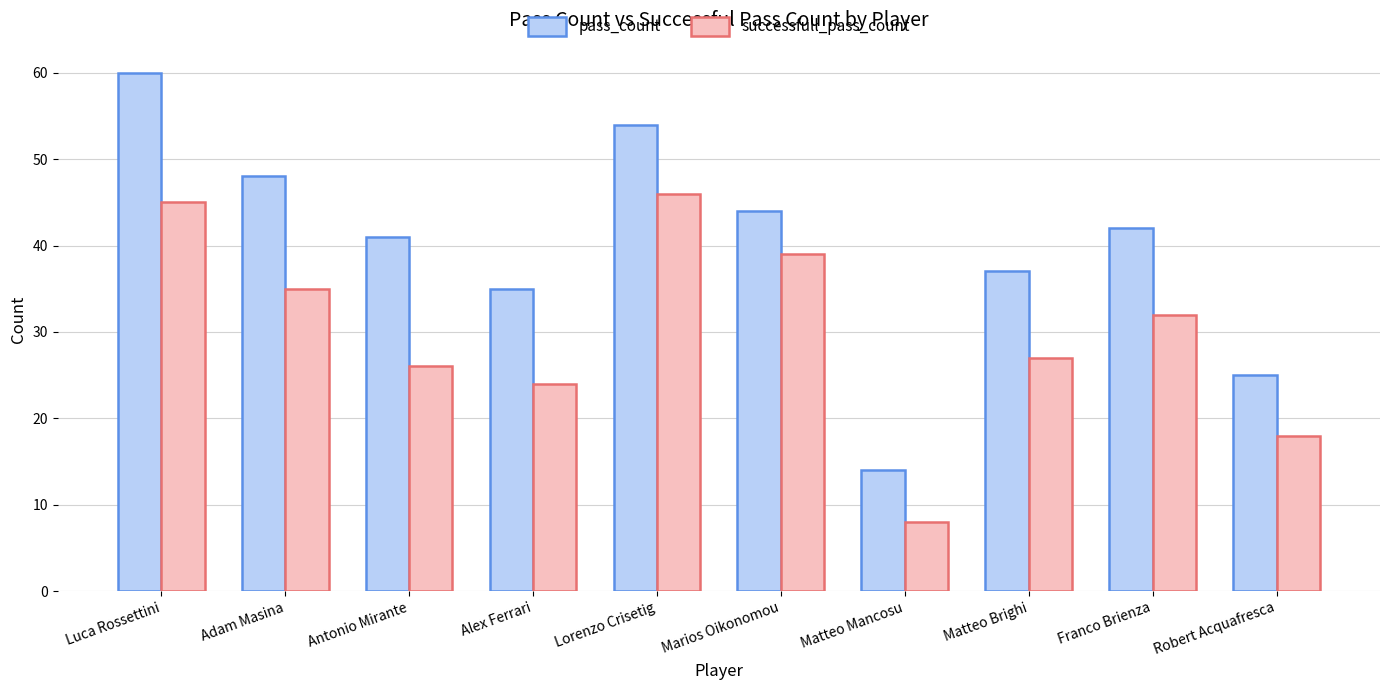

What is the difference between the pass_count values at Franco Brienza and Marios Oikonomou?

2